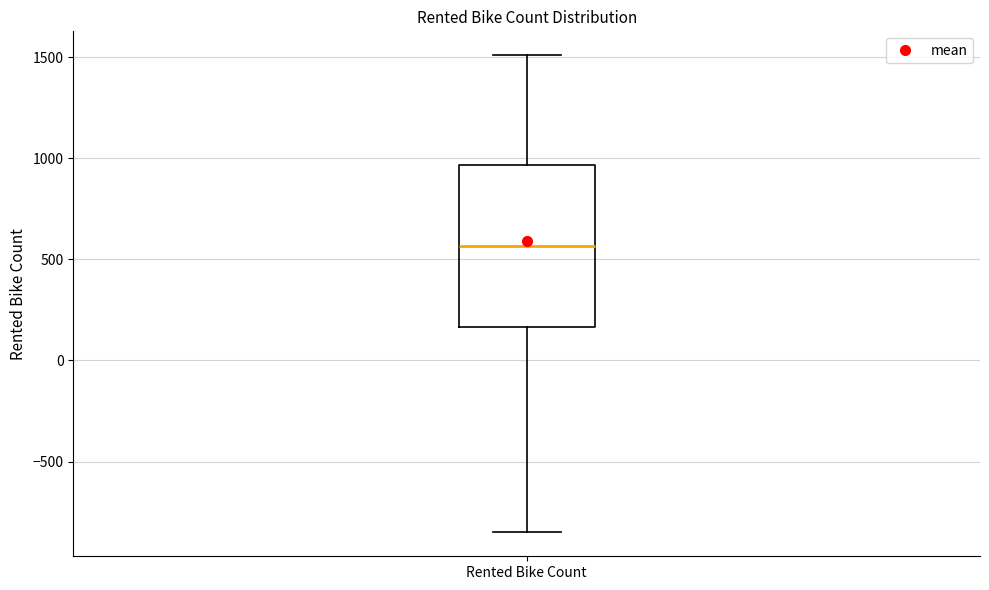

Where is the lower edge of the box for Rented Bike Count on the y-axis? The values are not printed on the chart, so give them approximately, as read against the axis.

150